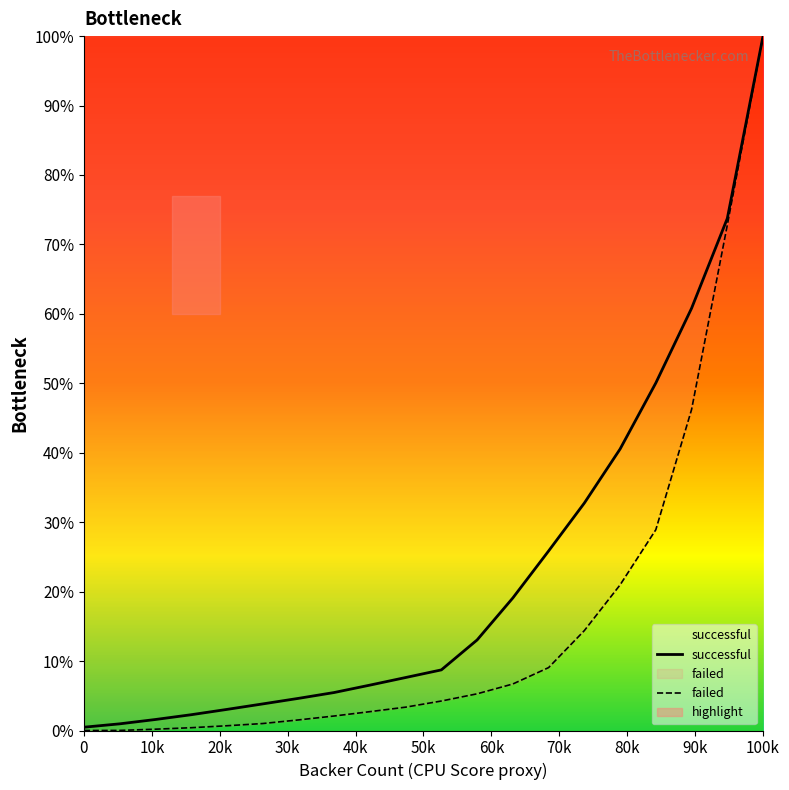

At which label does failed reach its peak?

100k